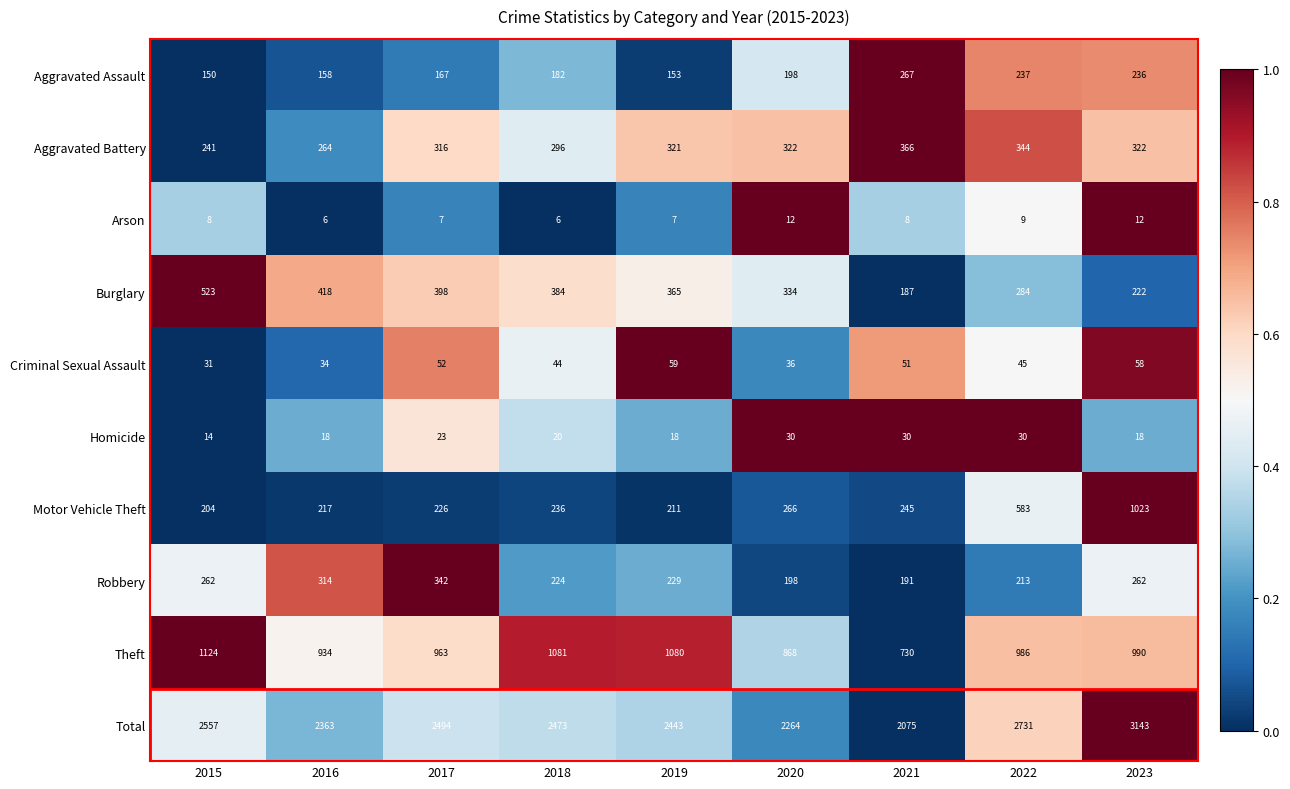

What is the spread (max minus min) of values at 2021?

2067